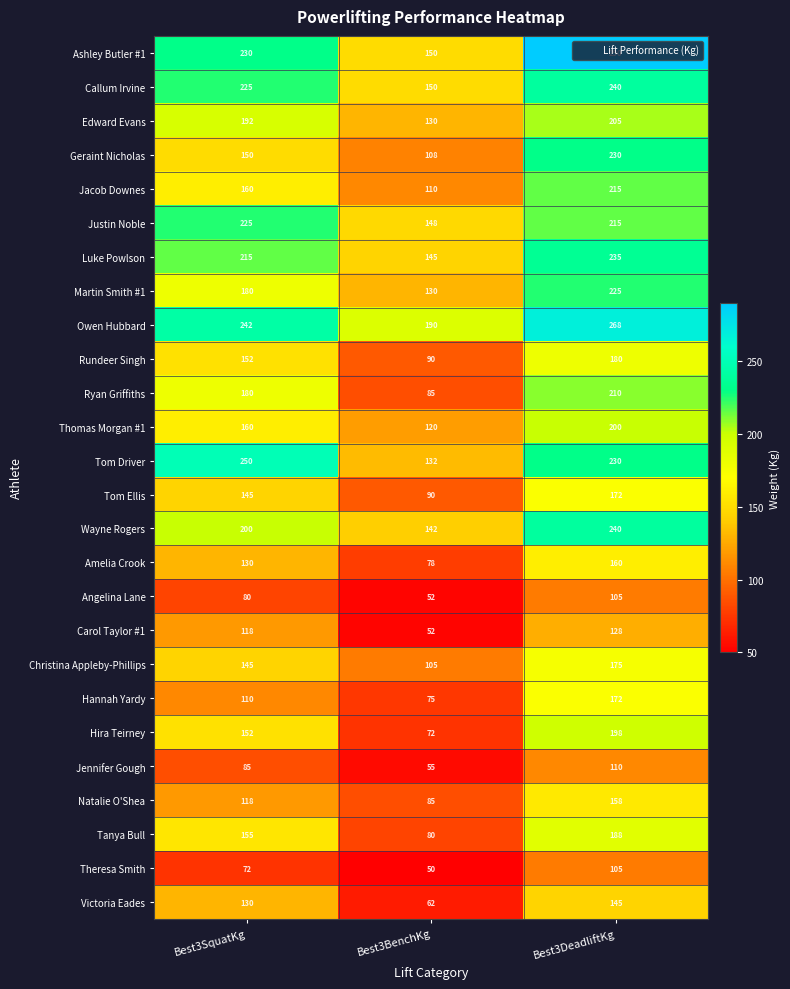

What is the smallest value displayed?

50